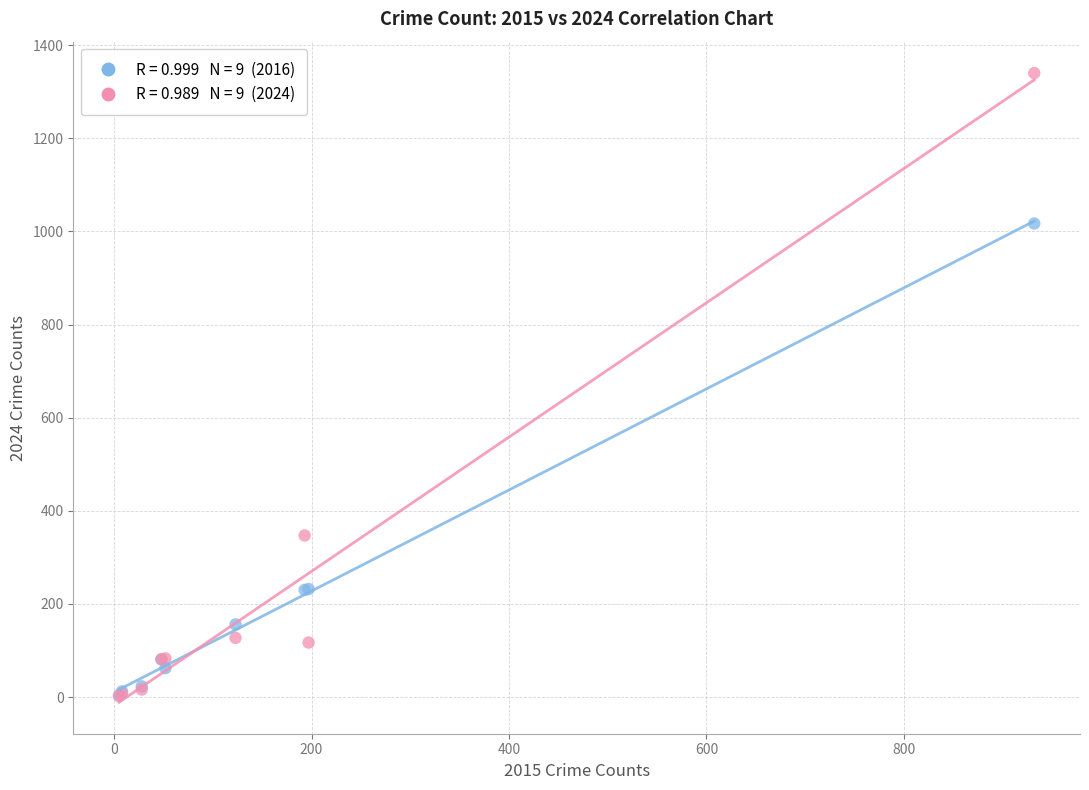

Across all series, what Y value is closest to 671?

347